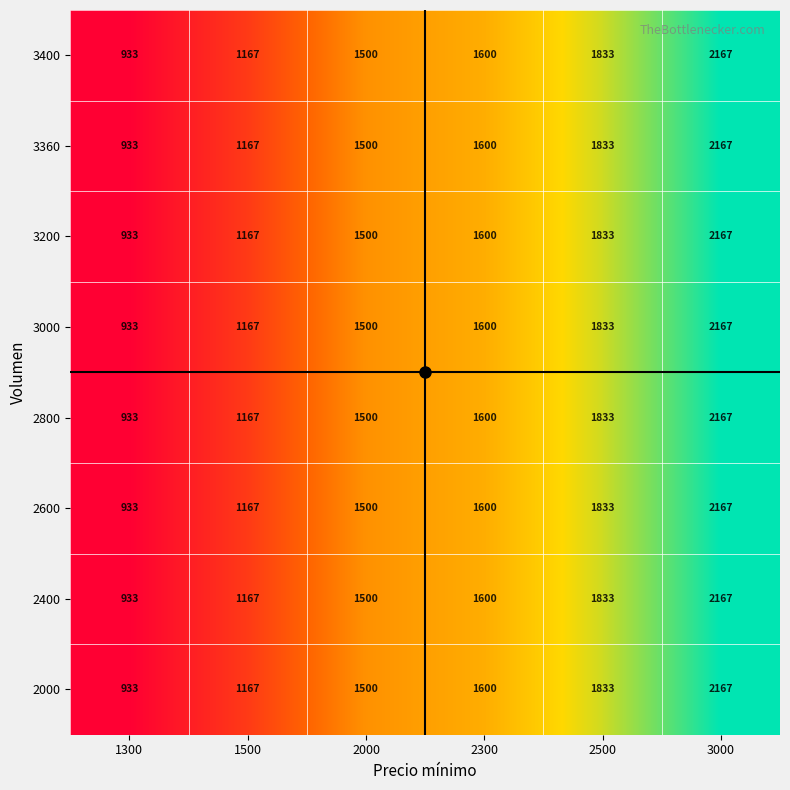

What is the smallest value displayed?

933